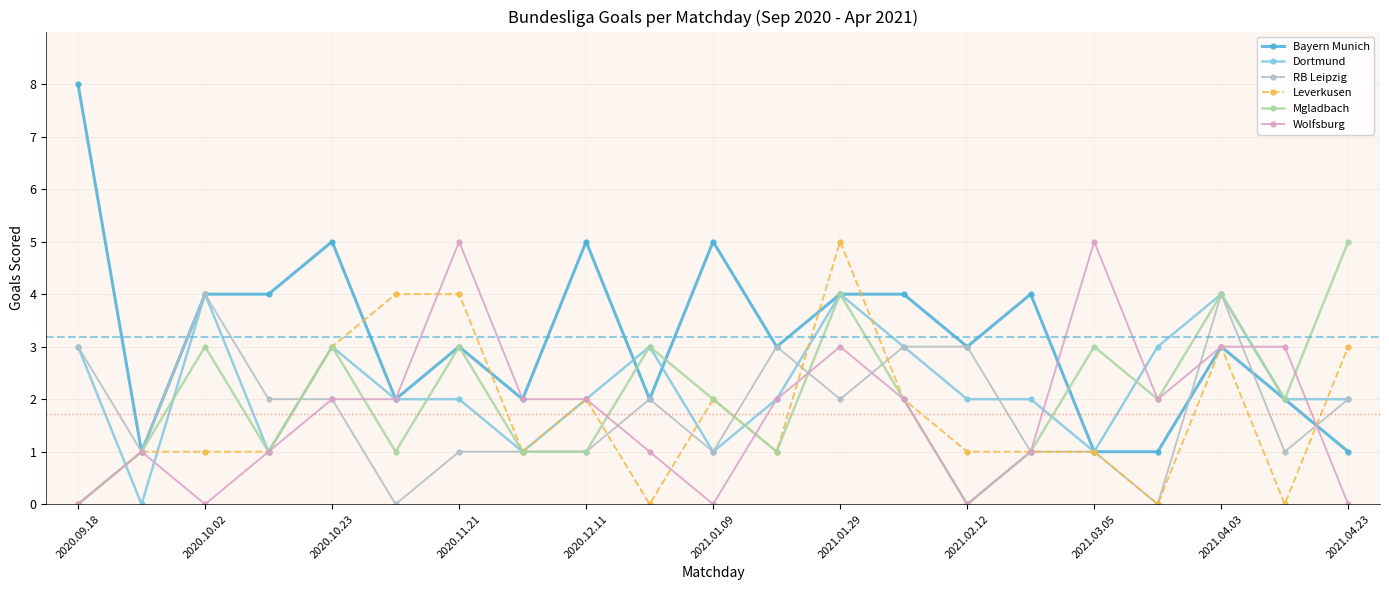

True or false: Wolfsburg has more than 0 interior local peaks.

True